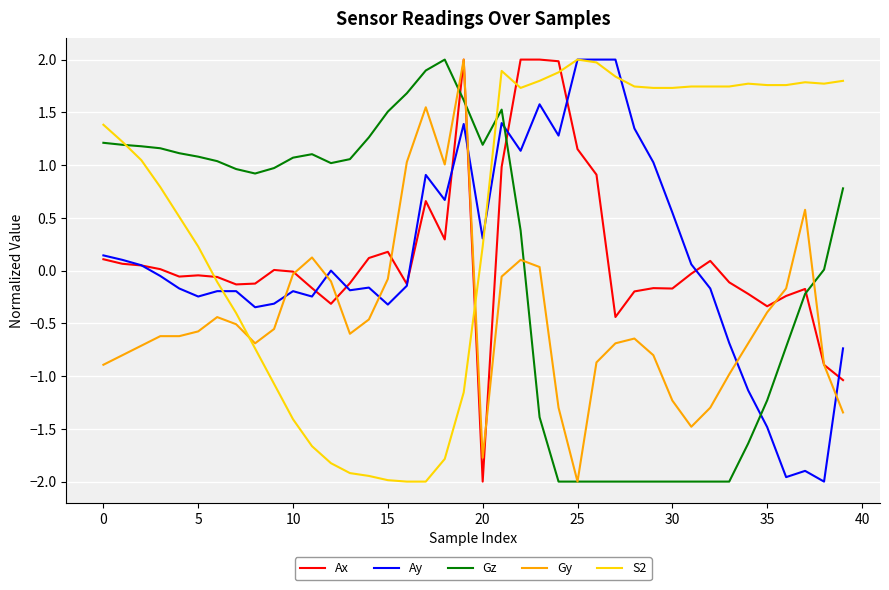

What is the highest value of the Gz series?

2.0